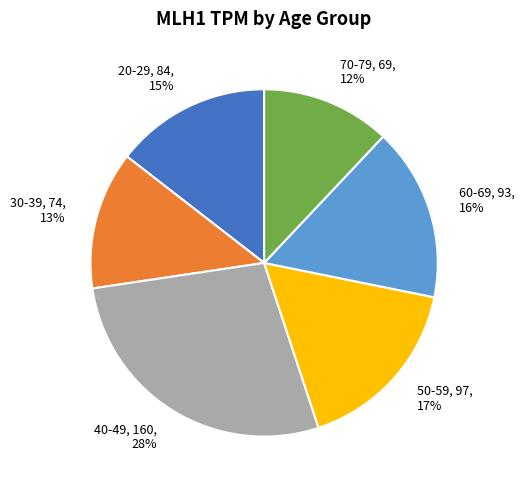

To the nearest percent, what percentage of the pie is 40-49?

28%